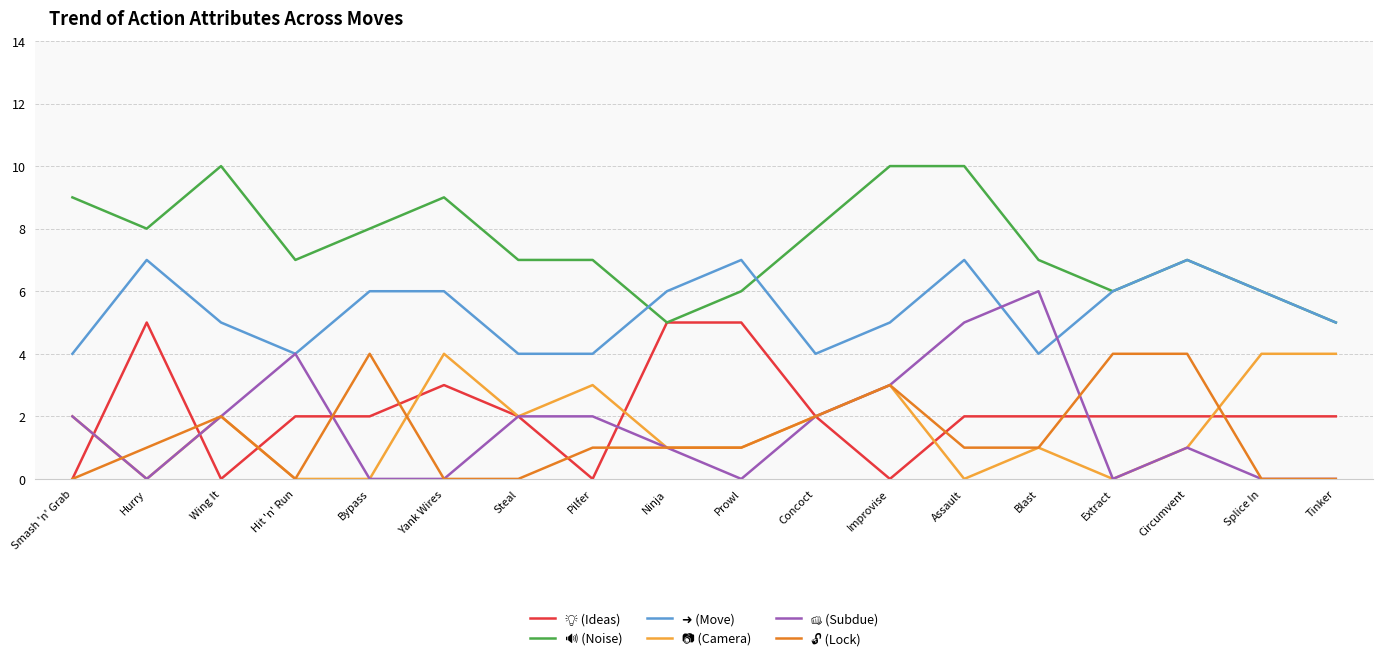

What is the greatest value displayed?

10